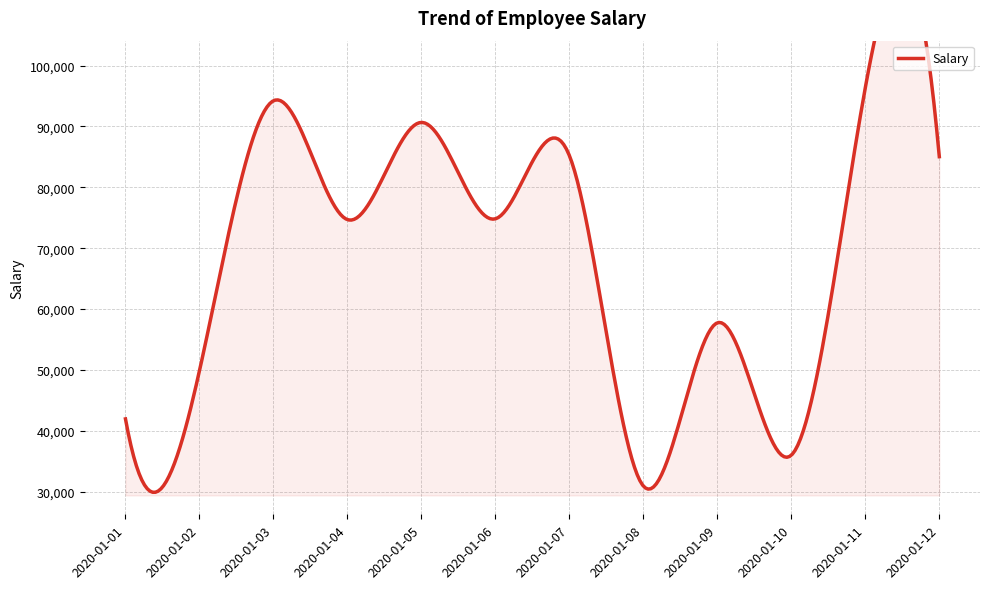

What is the approximate value at 2020-01-06, to the nearest 100?

74800